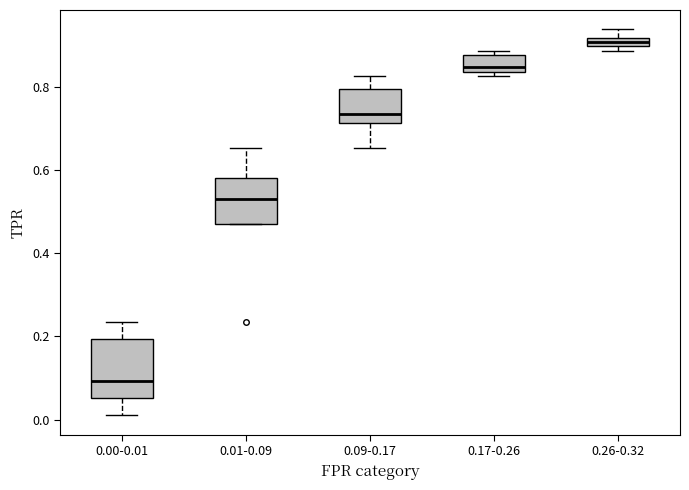

Which box is the tallest, from its lower edge to its upper edge?

0.00-0.01